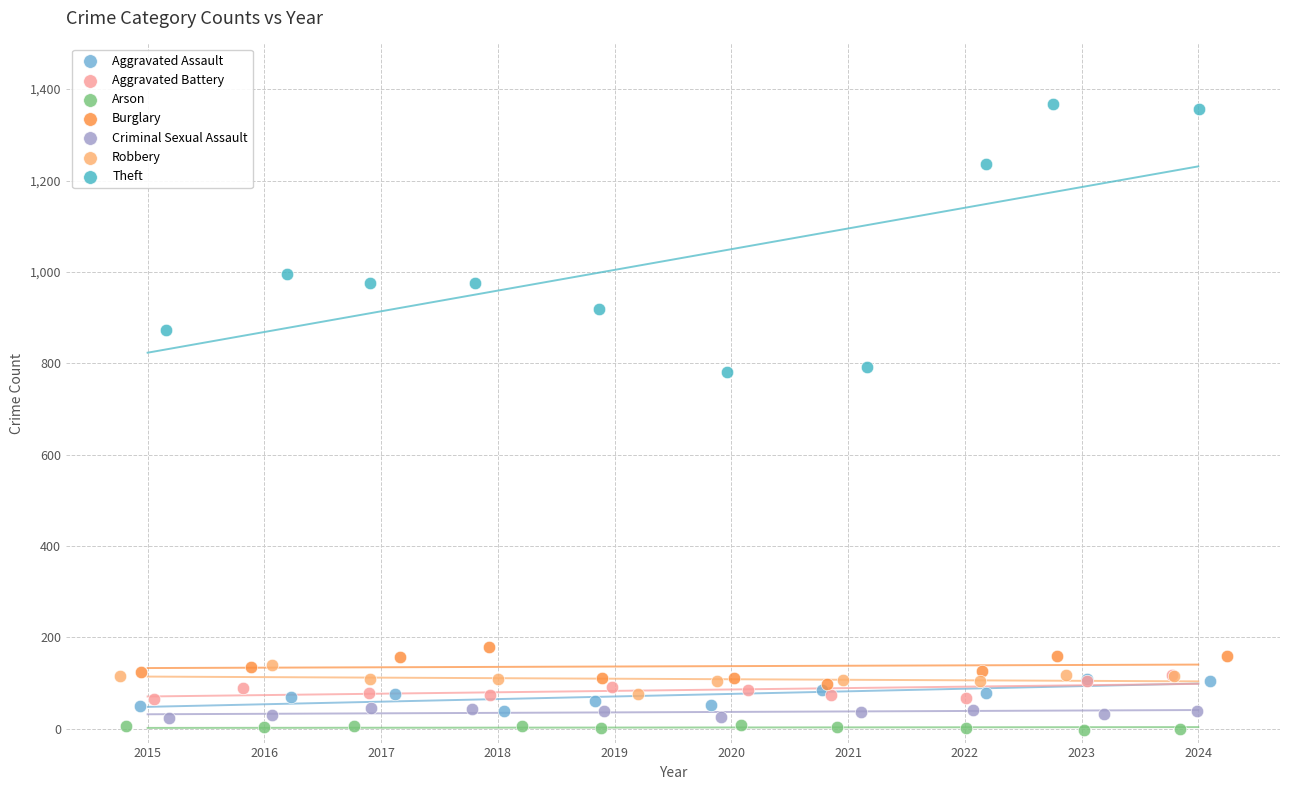

Which series reaches the maximum Y coordinate?

Theft